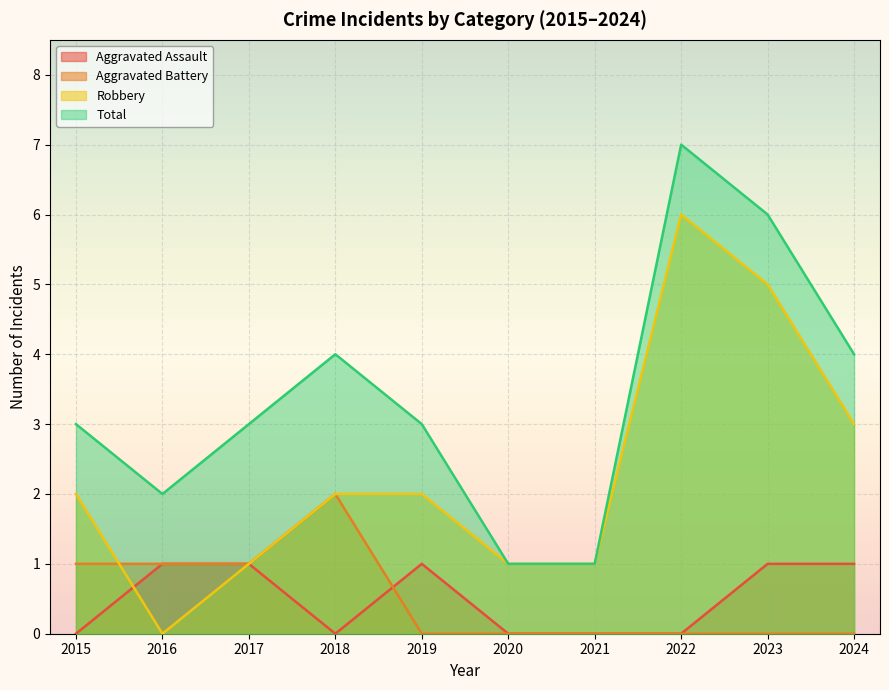

Reading right to left, what are all the values shown in this chart?

Aggravated Assault: 2024=1	2023=1	2022=0	2021=0	2020=0	2019=1	2018=0	2017=1	2016=1	2015=0
Aggravated Battery: 2024=0	2023=0	2022=0	2021=0	2020=0	2019=0	2018=2	2017=1	2016=1	2015=1
Robbery: 2024=3	2023=5	2022=6	2021=1	2020=1	2019=2	2018=2	2017=1	2016=0	2015=2
Total: 2024=4	2023=6	2022=7	2021=1	2020=1	2019=3	2018=4	2017=3	2016=2	2015=3